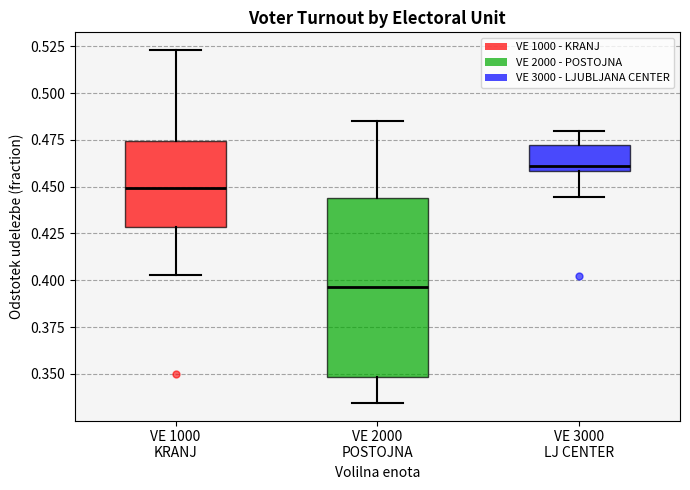

Which box has the lowest median line?

VE 2000 POSTOJNA